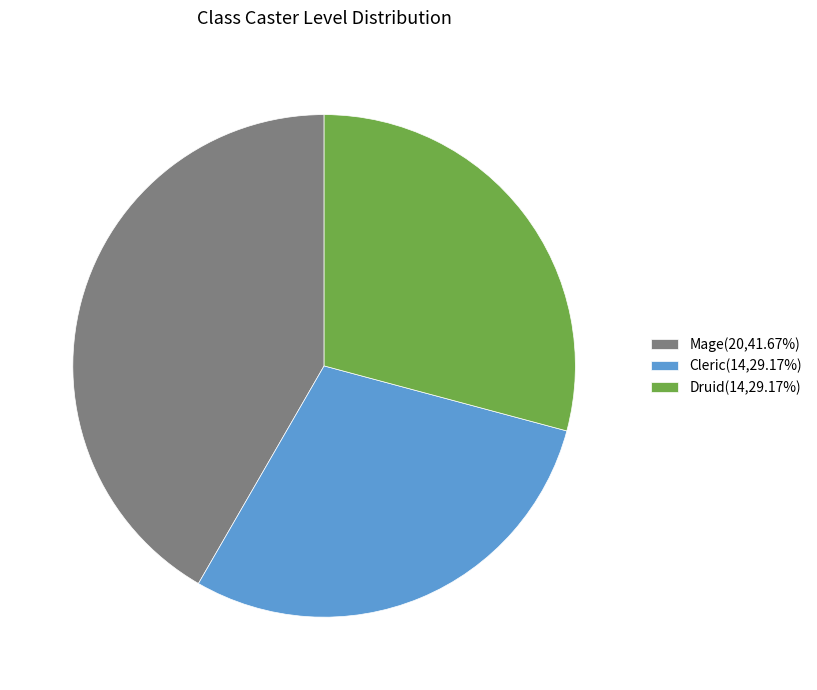

Do Mage(20,41.67%) and Druid(14,29.17%) together represent more than half of the pie?

Yes